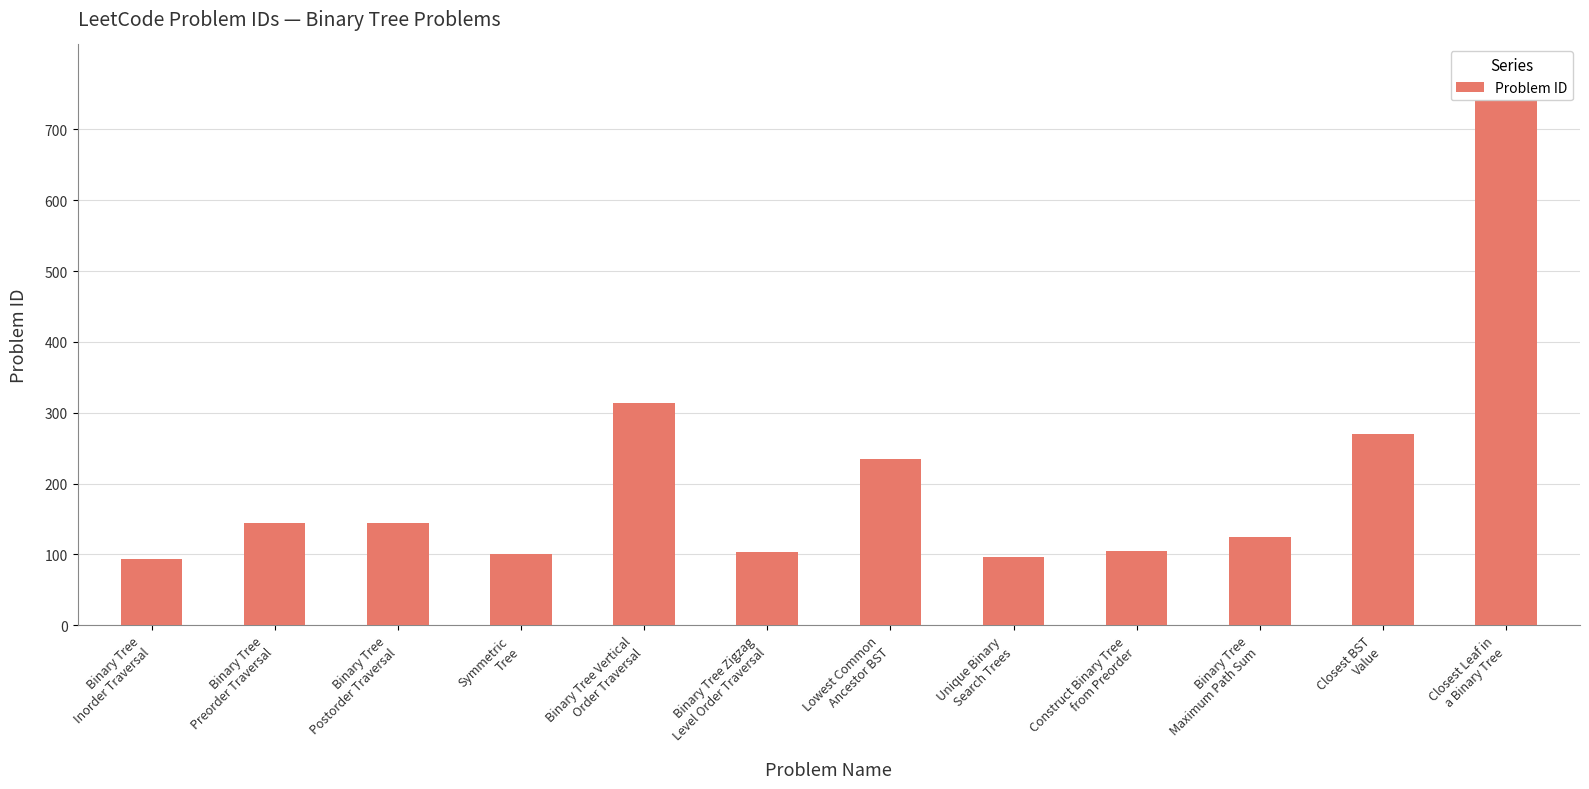

Does the chart contain stacked bars?

No